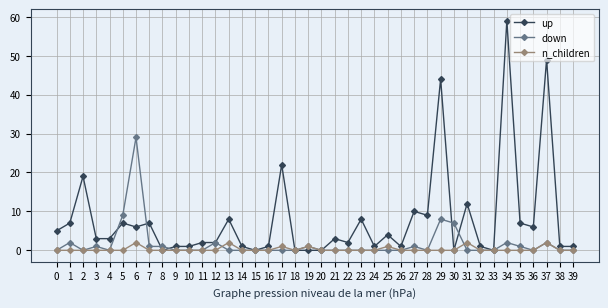

Which series changed the most between 13 and 37?

up